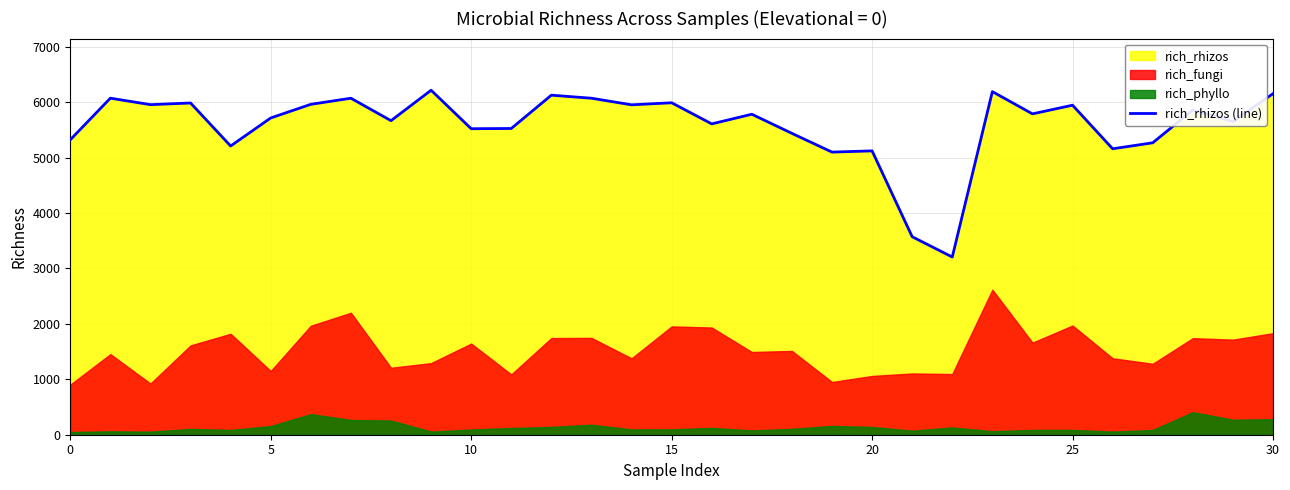

What is the minimum value for rich_rhizos (line)?

3206